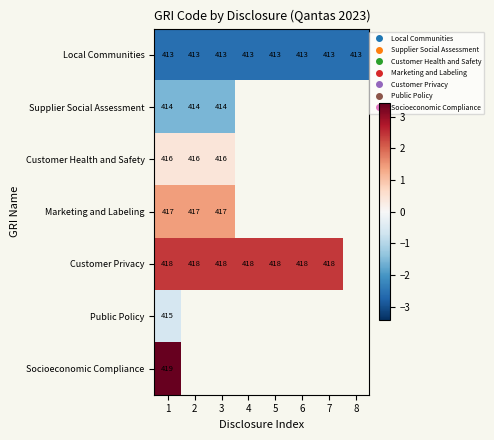

Count the number of data series in this chart.

7